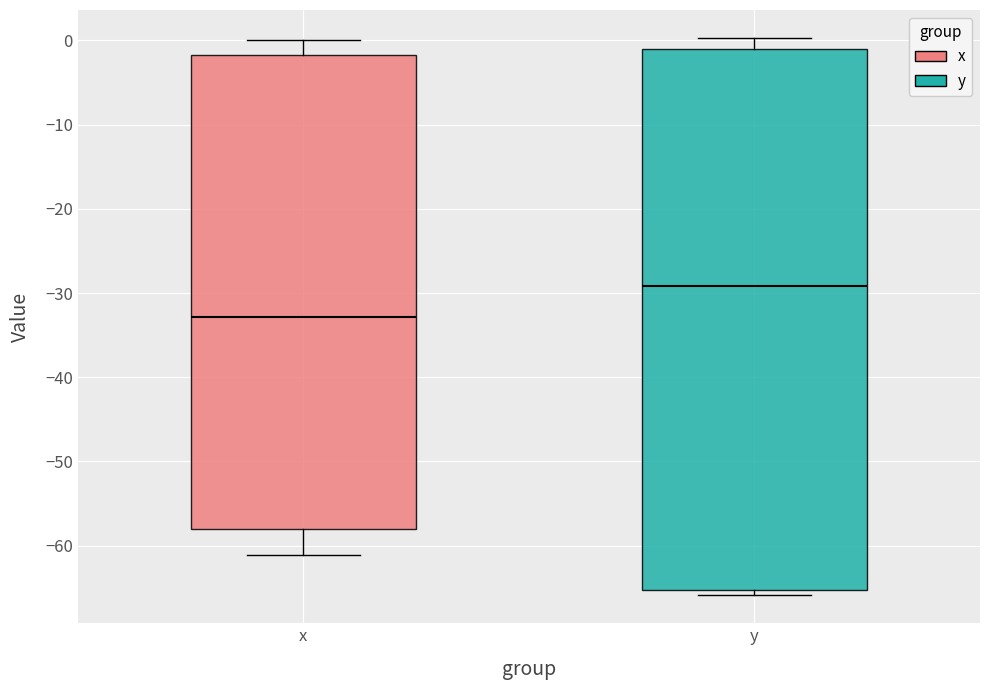

Reading left to right, read every box against the y-axis: the position of its median line, the range the box covers, and the ends of its whiskers. The values are not printed on the chart, so give them approximately, as read against the axis.

x: median -33, box -58 to -2, whiskers -61 to 0
y: median -29, box -65 to -1, whiskers -66 to 0